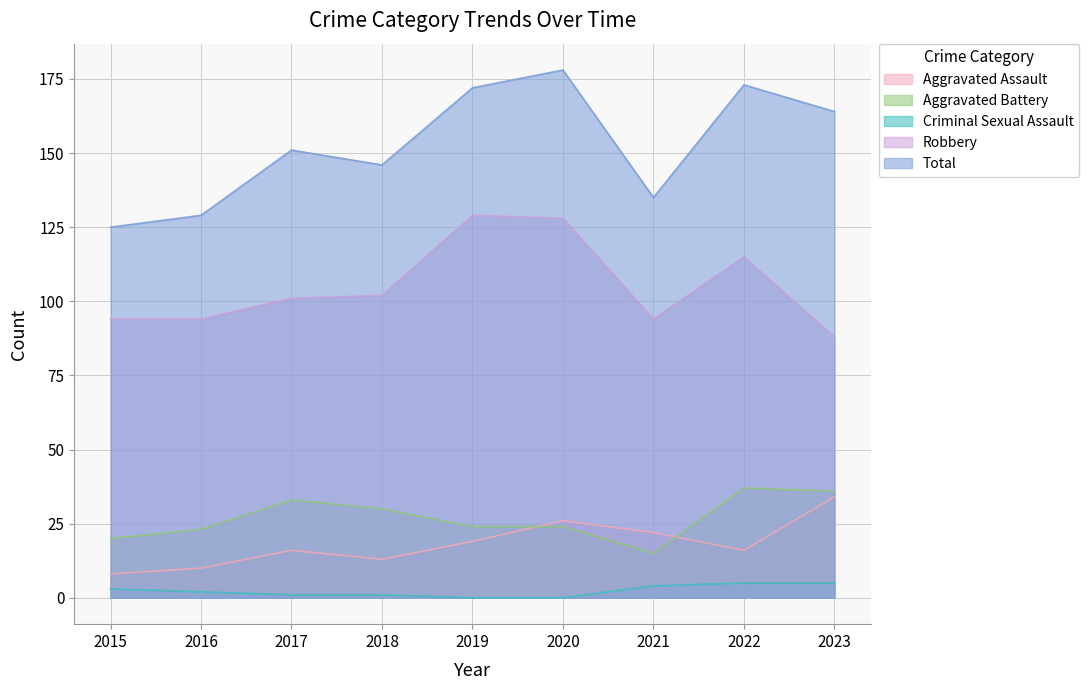

What are all the series names shown in the legend?

Aggravated Assault, Aggravated Battery, Criminal Sexual Assault, Robbery, Total